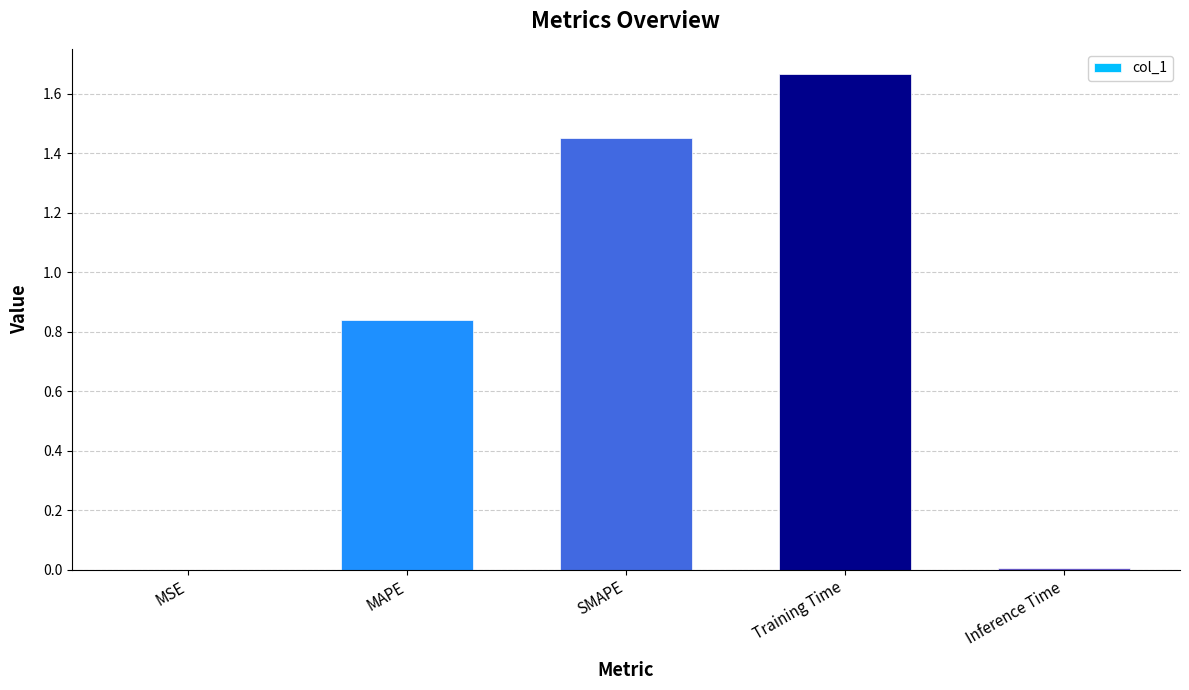

Are the bars horizontal?

No